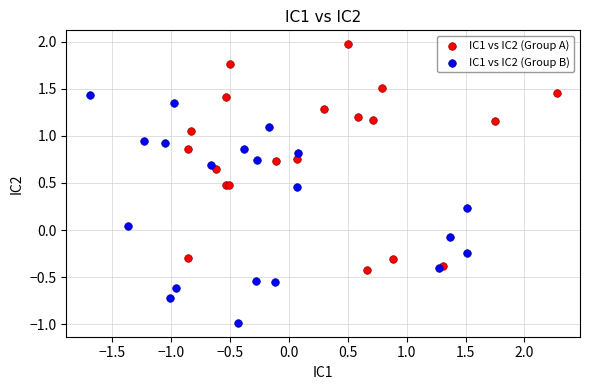

Which series contains the lowest Y value?

IC1 vs IC2 (Group B)